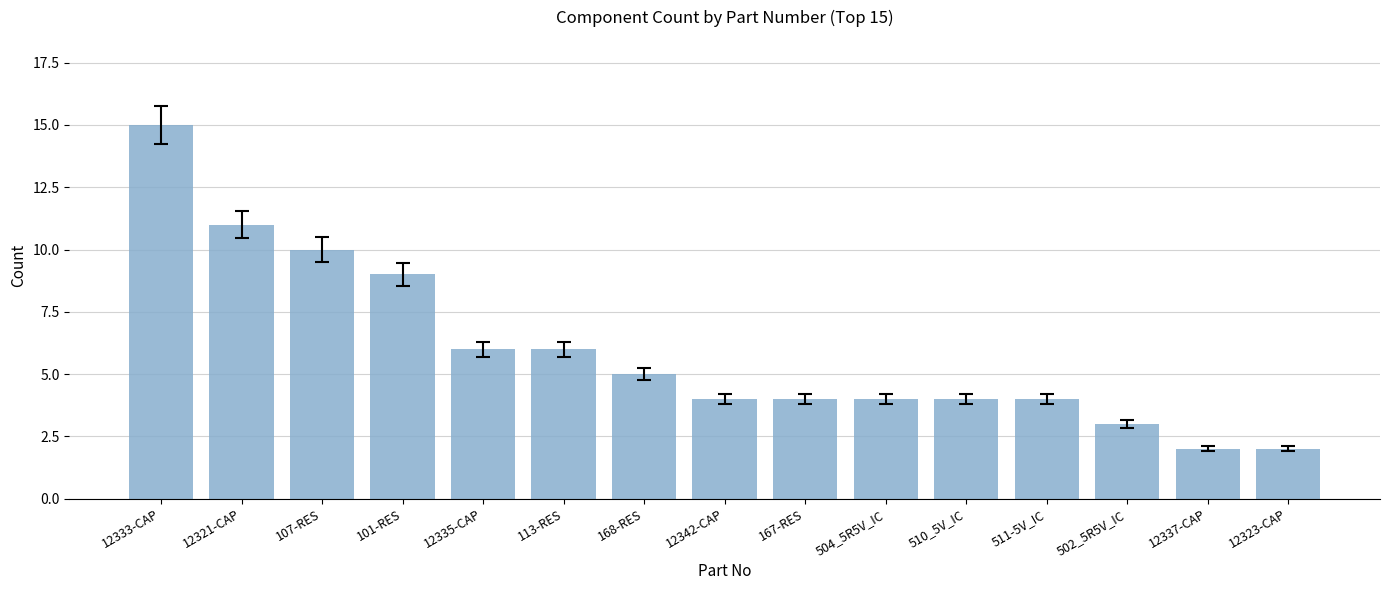

Is it true that the value at 502_5R5V_IC is 1?

False